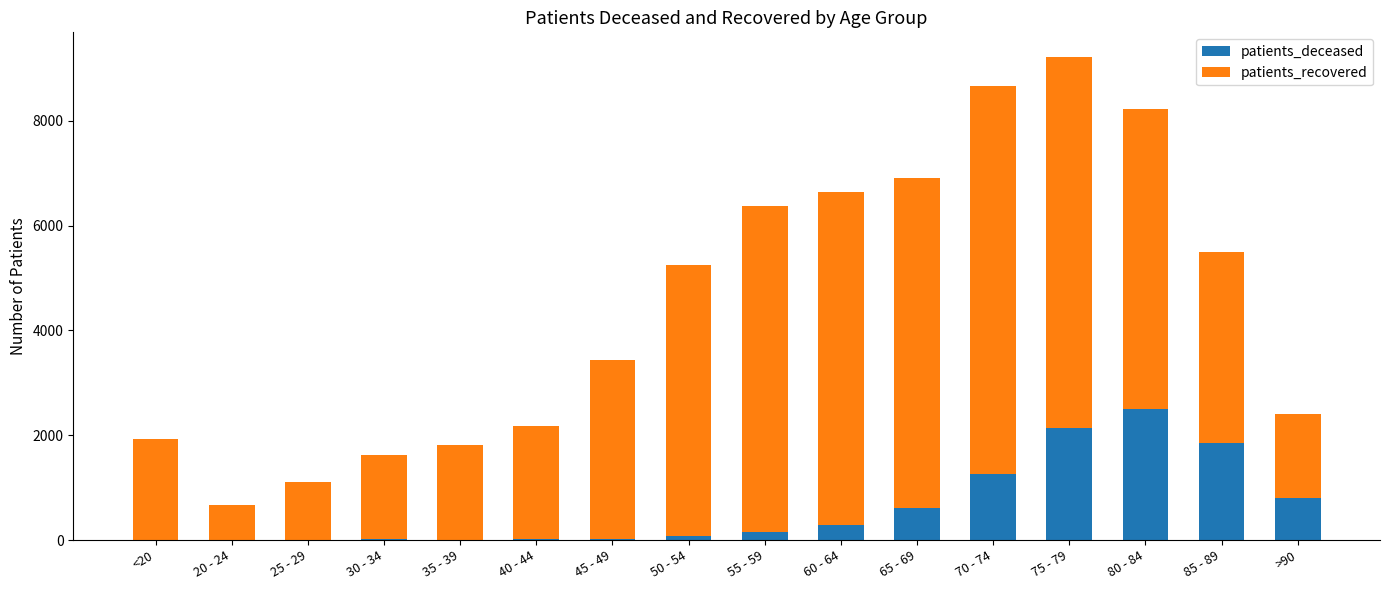

Which category has the highest value in the patients_deceased series?

80 - 84